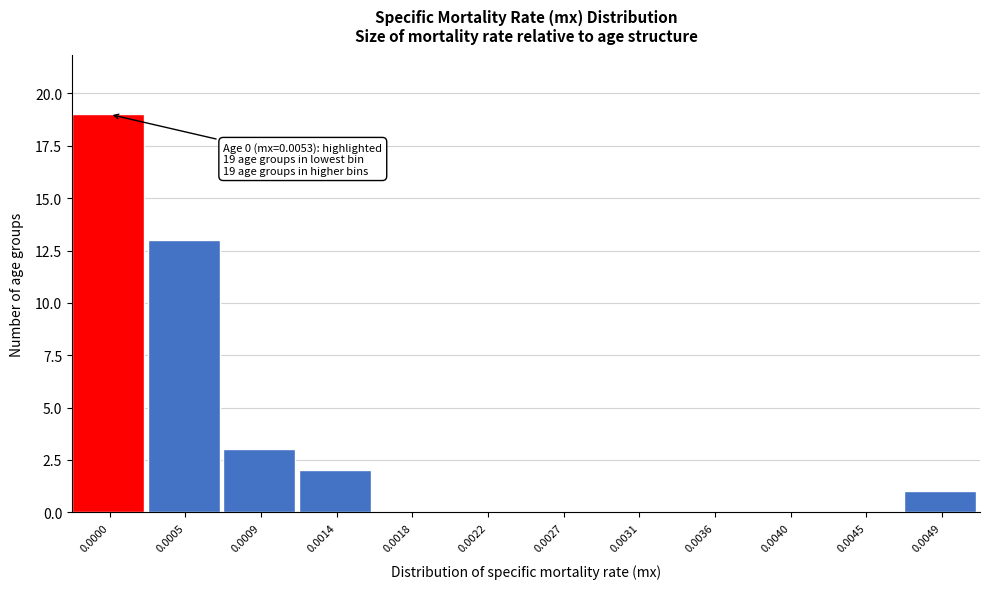

Reading left to right, what are all the values shown in this chart?

0.0000=19	0.0005=13	0.0009=3	0.0014=2	0.0018=0	0.0022=0	0.0027=0	0.0031=0	0.0036=0	0.0040=0	0.0045=0	0.0049=1